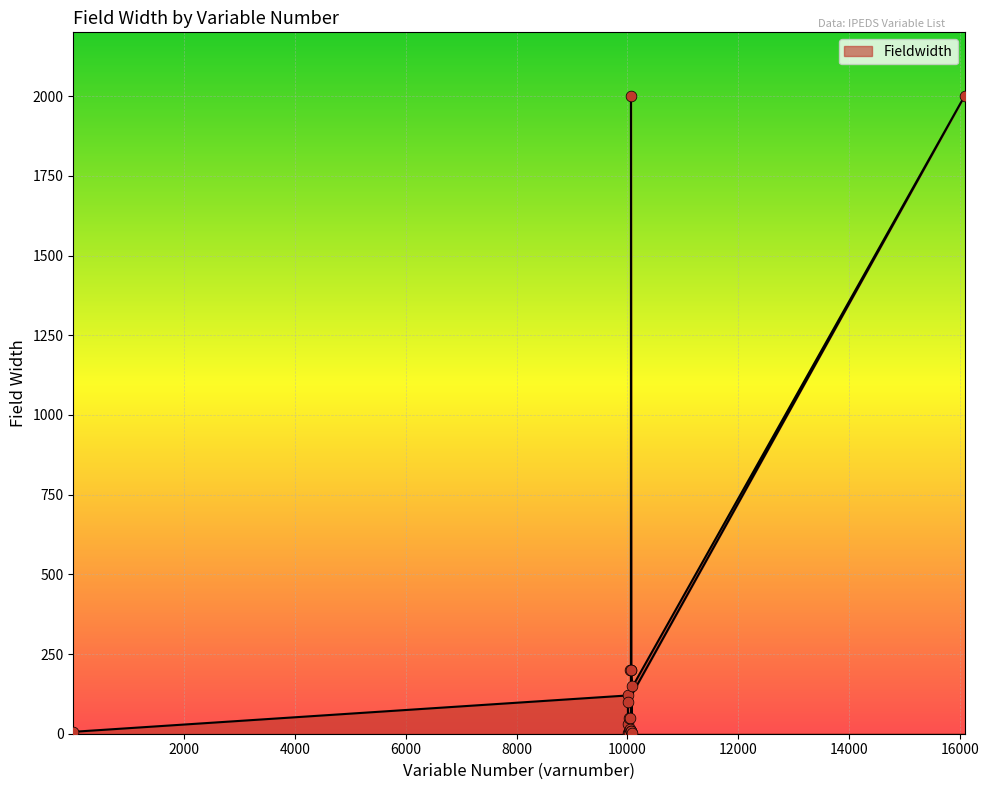

What is the ratio of the value at 10053 to the value at 10001?

1.7